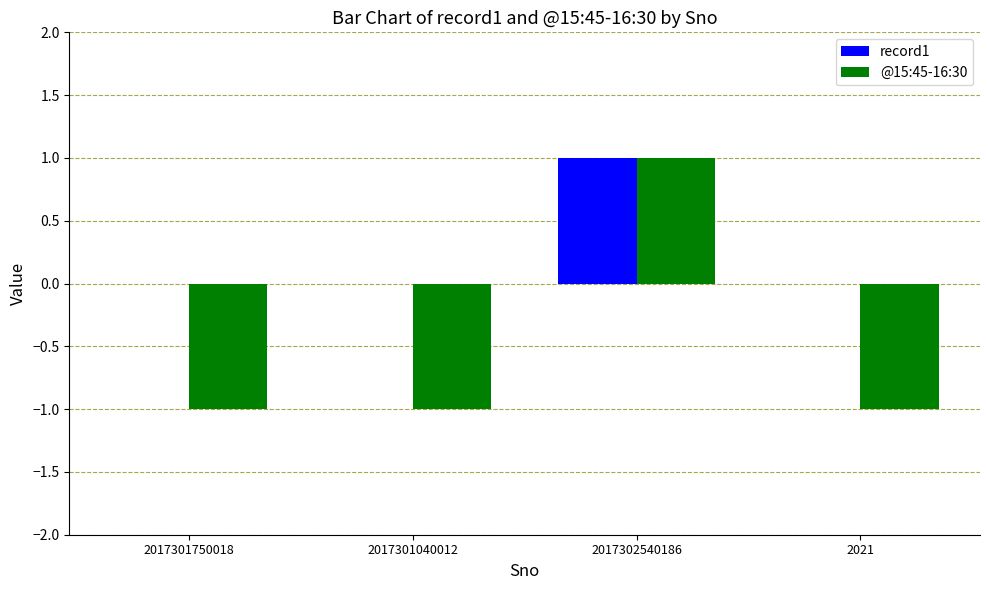

Is it true that @15:45-16:30 equals 1 at 2017302540186?

True